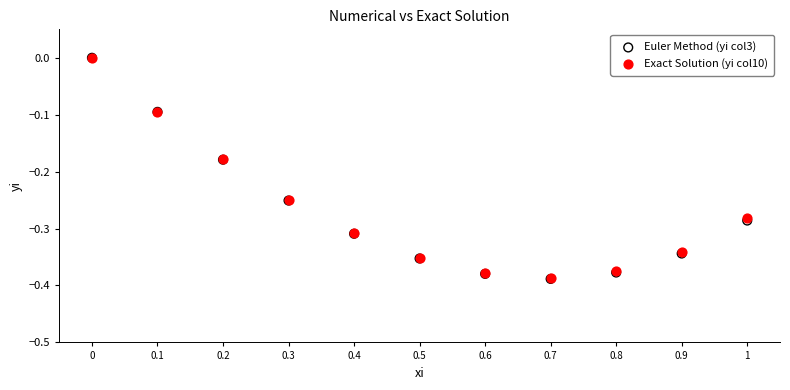

Which series has the largest Y range (max minus min)?

Euler Method (yi col3)